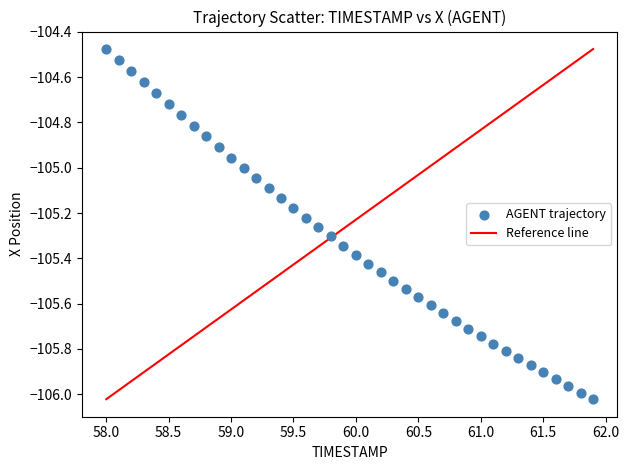

What is the range of X values (max minus min)?

3.9